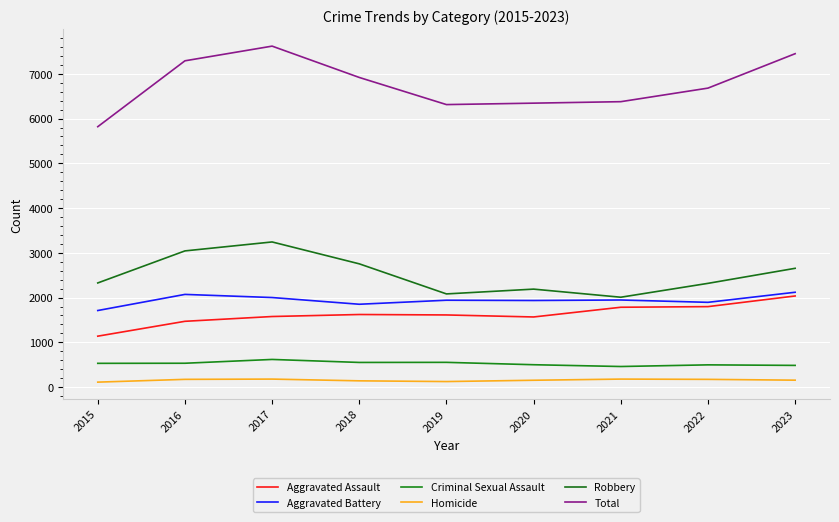

At which label does Total first exceed 6680?

2016